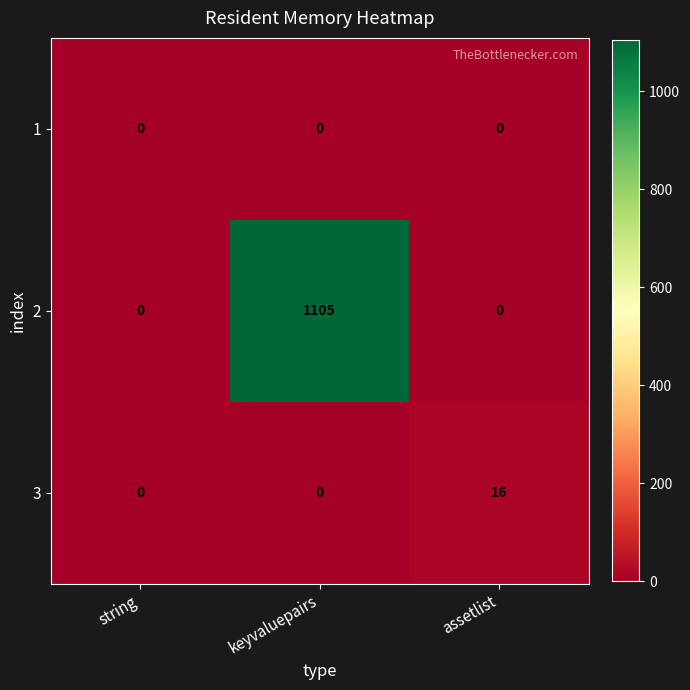

What is the difference between the highest and lowest values at keyvaluepairs?

1105